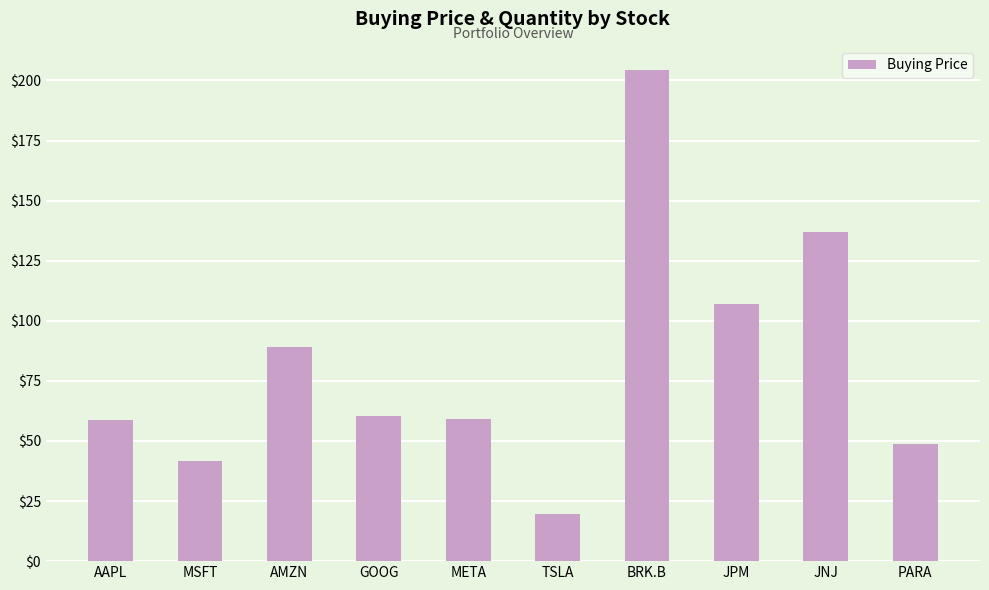

What is the label of the 9th bar from the right?

MSFT